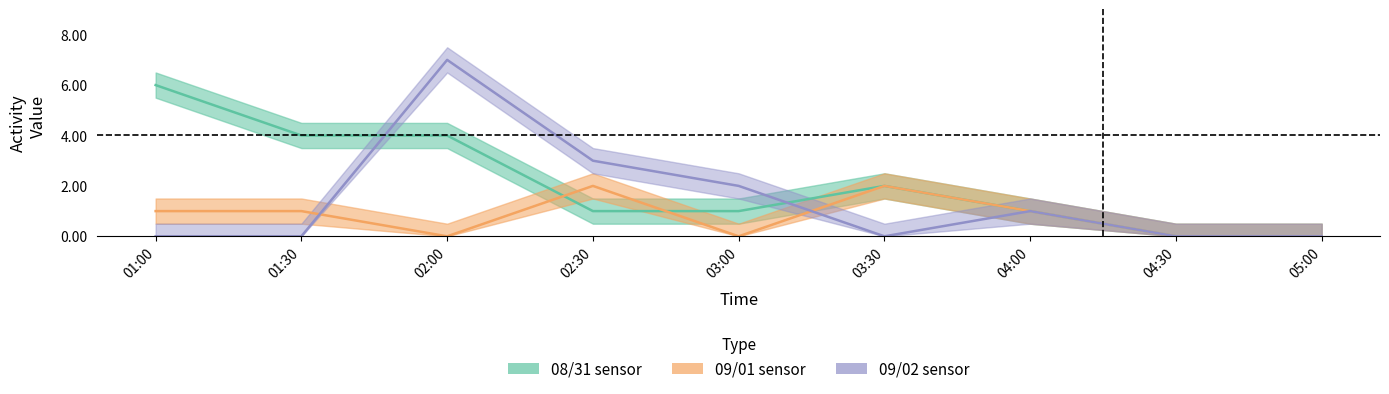

True or false: 09/01 sensor and 08/31 sensor intersect in this chart.

True